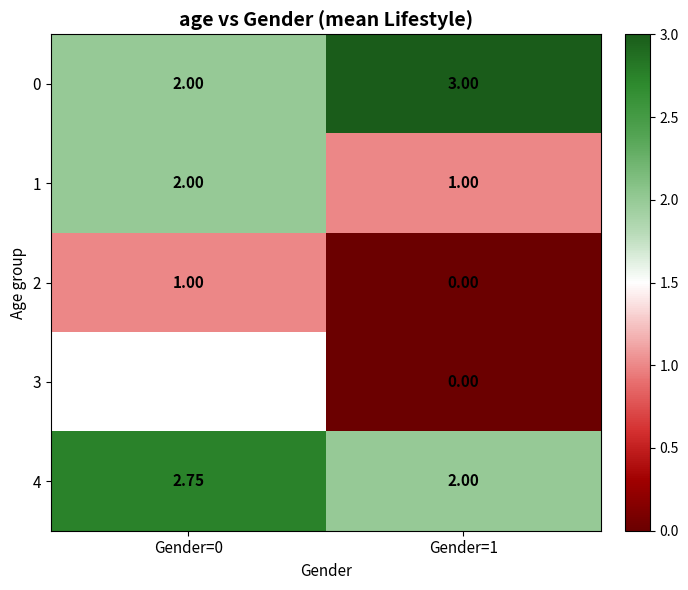

At which label does 0 reach its peak?

Gender=1